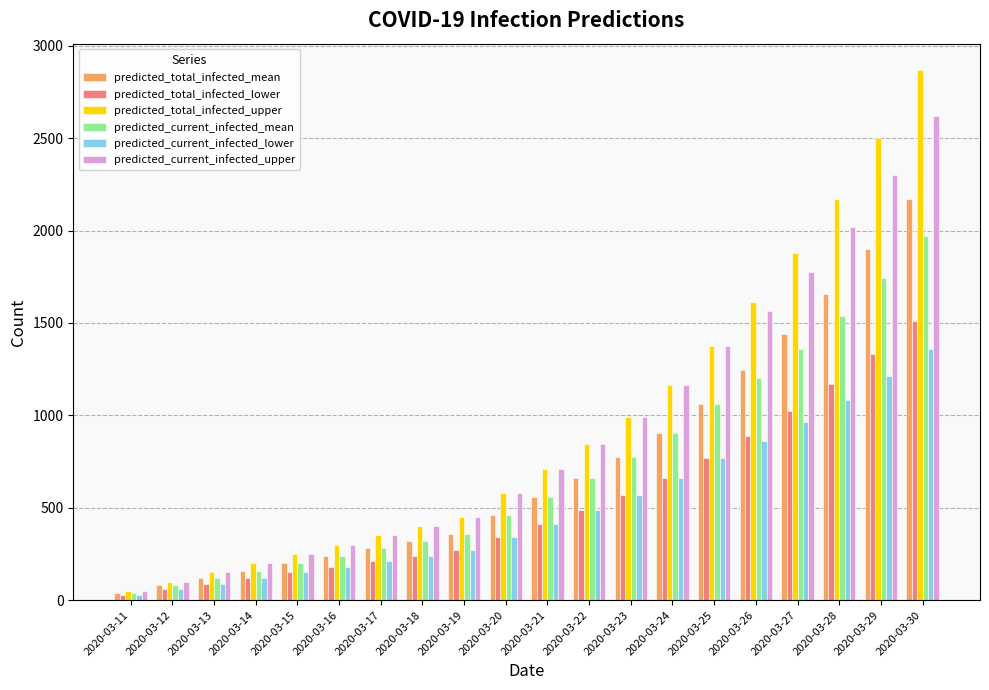

The predicted_total_infected_upper series shows 100 at 2020-03-12. True or false?

True